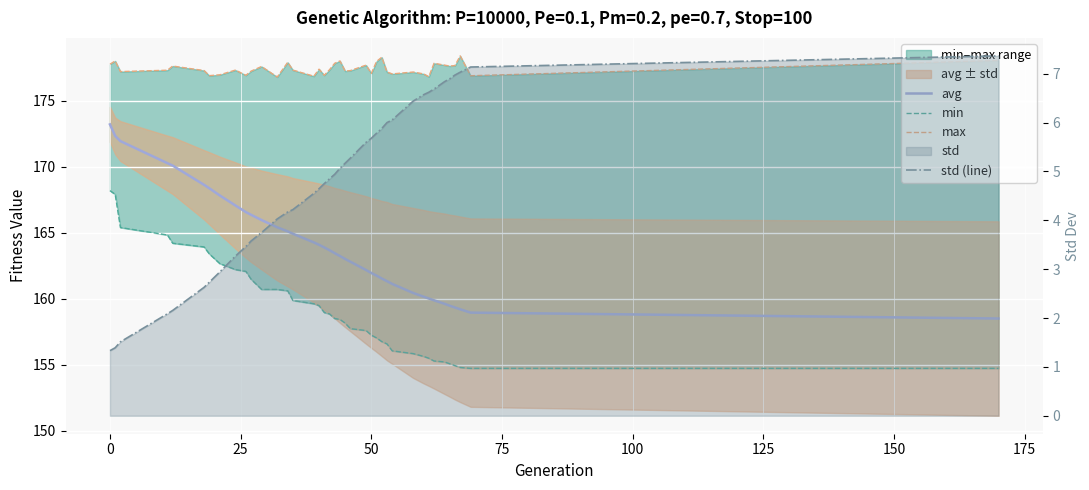

Which series has the largest total across all categories?

max